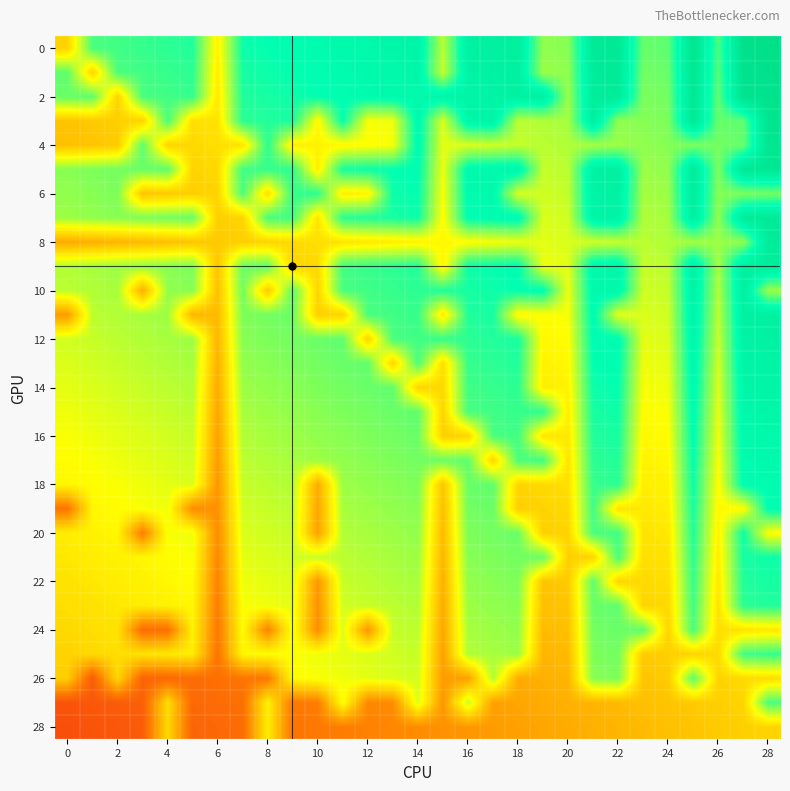

At which category is the sum across all series the highest?

28